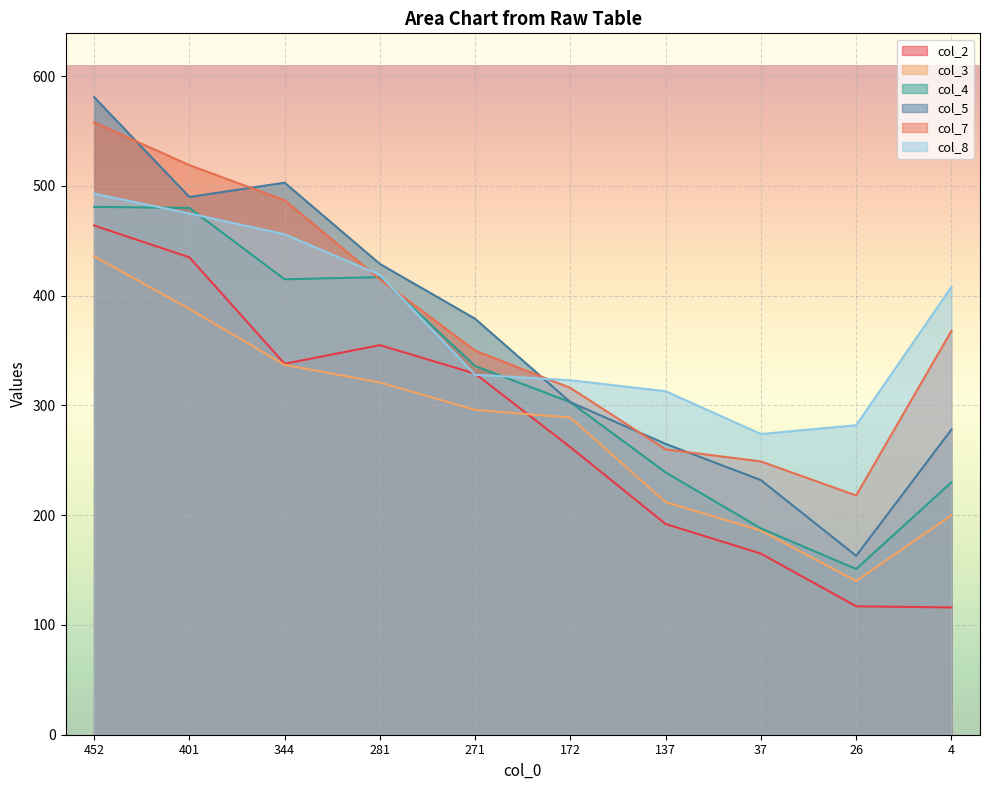

Reading left to right, transcribe all the data shown in this chart.

col_2: 452=464	401=435	344=338	281=355	271=329	172=262	137=192	37=165	26=117	4=116
col_3: 452=436	401=388	344=337	281=321	271=296	172=289	137=212	37=186	26=140	4=200
col_4: 452=481	401=480	344=415	281=417	271=336	172=303	137=239	37=188	26=151	4=230
col_5: 452=581	401=490	344=503	281=429	271=379	172=303	137=265	37=232	26=163	4=278
col_7: 452=558	401=519	344=487	281=415	271=350	172=316	137=260	37=249	26=218	4=368
col_8: 452=493	401=475	344=456	281=419	271=328	172=323	137=313	37=274	26=282	4=408